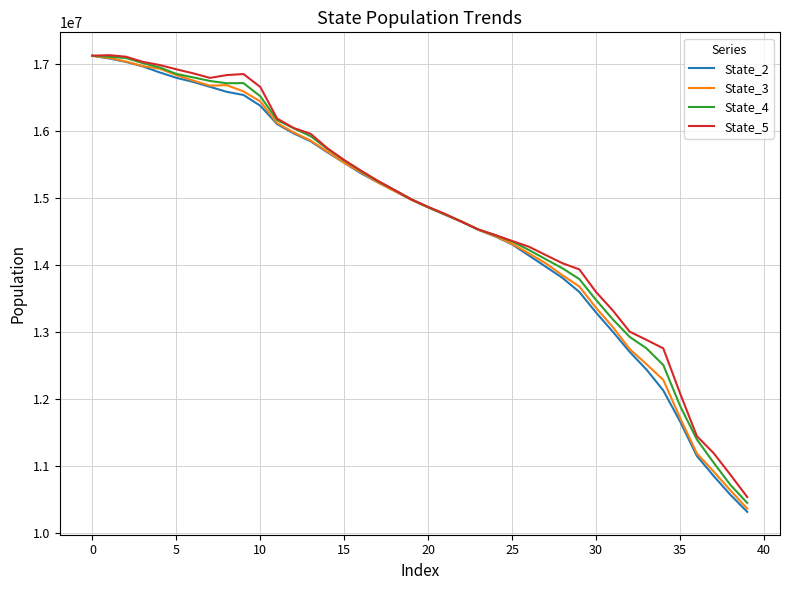

What are all the series names shown in the legend?

State_2, State_3, State_4, State_5